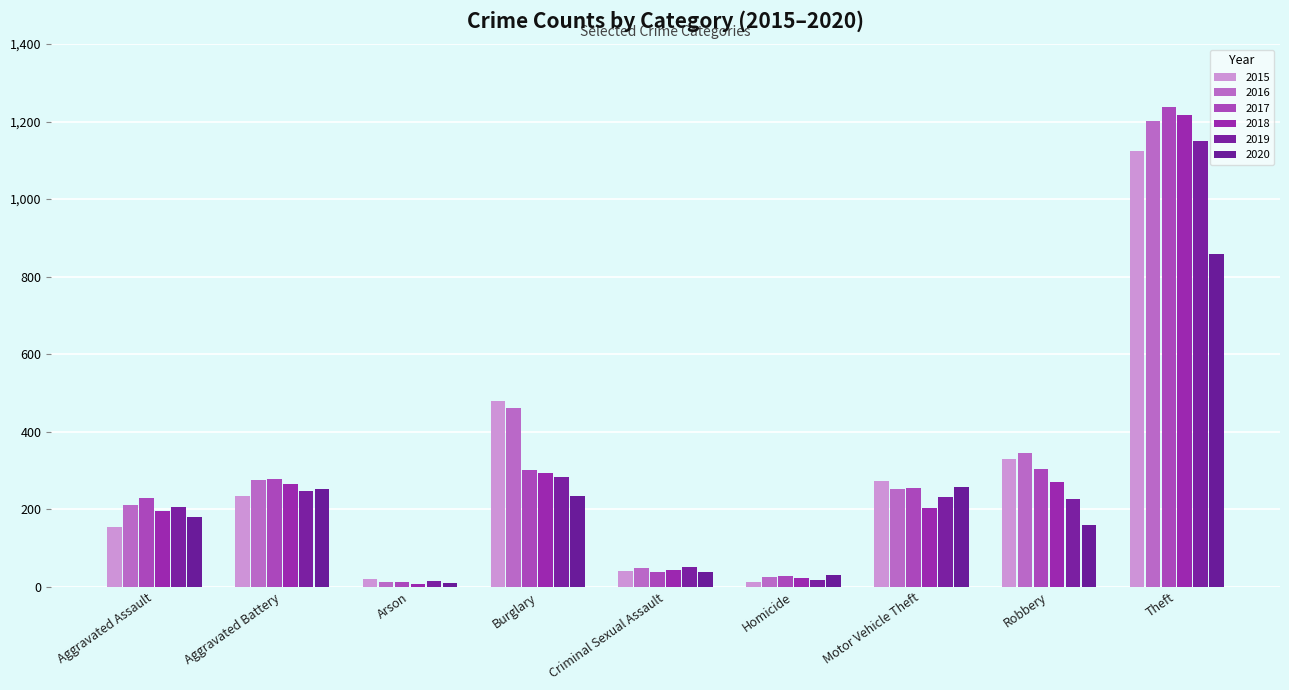

What is the sum of the 2017 values at Burglary and Homicide?

329